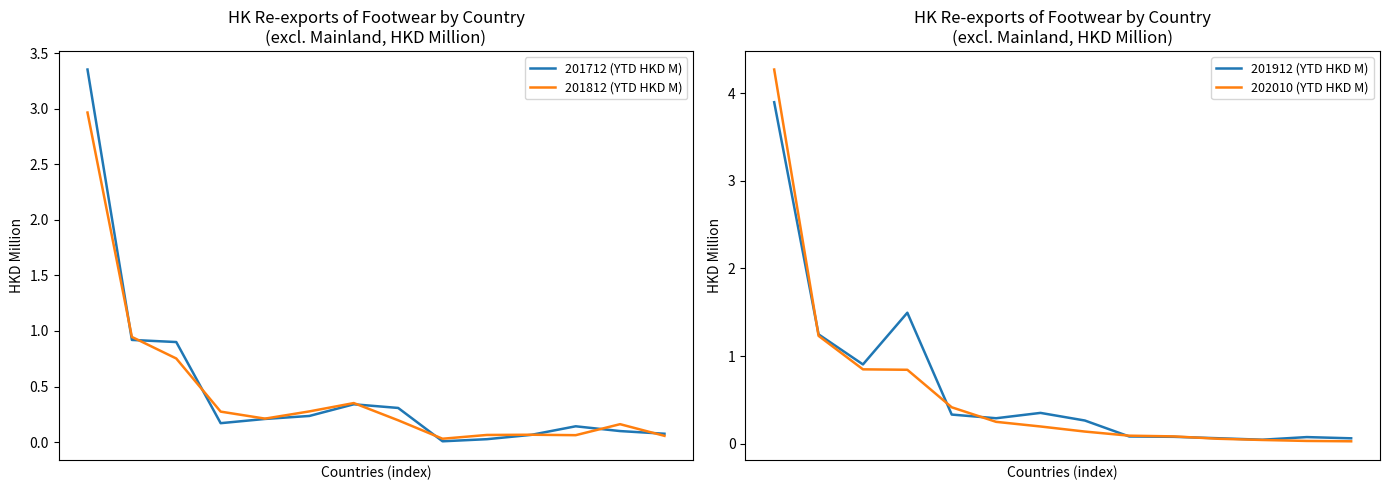

In 201912 (YTD HKD M), how many points are lower than both neighbors (excluding endpoints)?

3